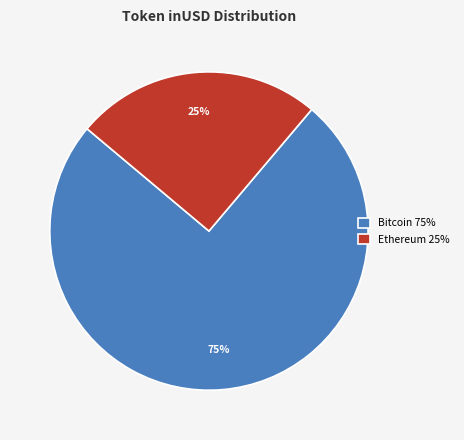

How many segments does this pie chart have?

2